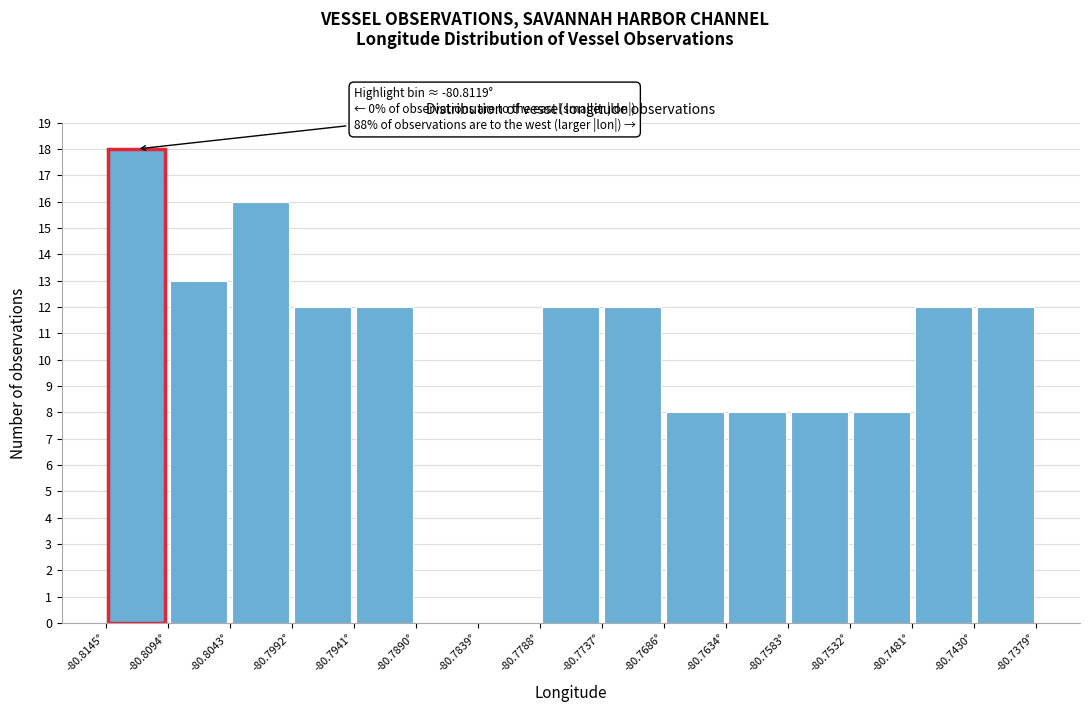

Over which range of the x-axis is the bar tallest?

-80.814 to -80.809